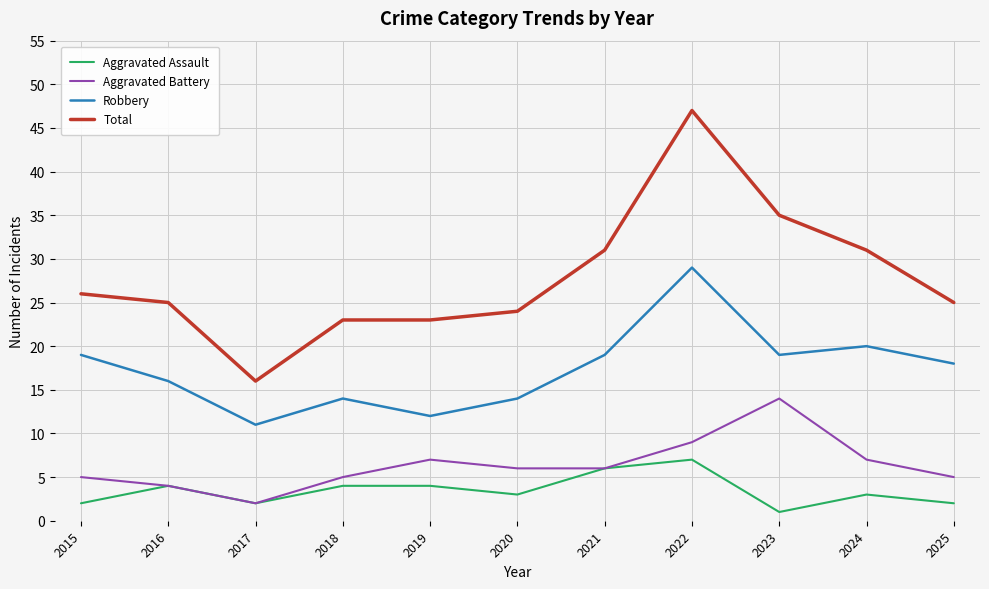

At which category is the sum across all series the highest?

2022